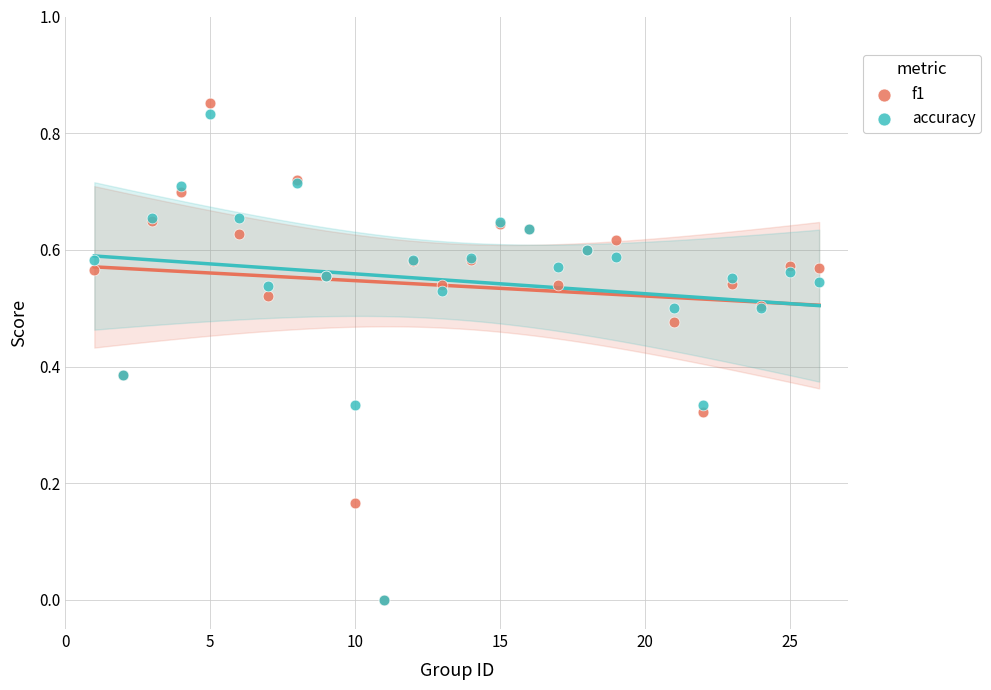

Which series has the widest spread of Y values?

f1